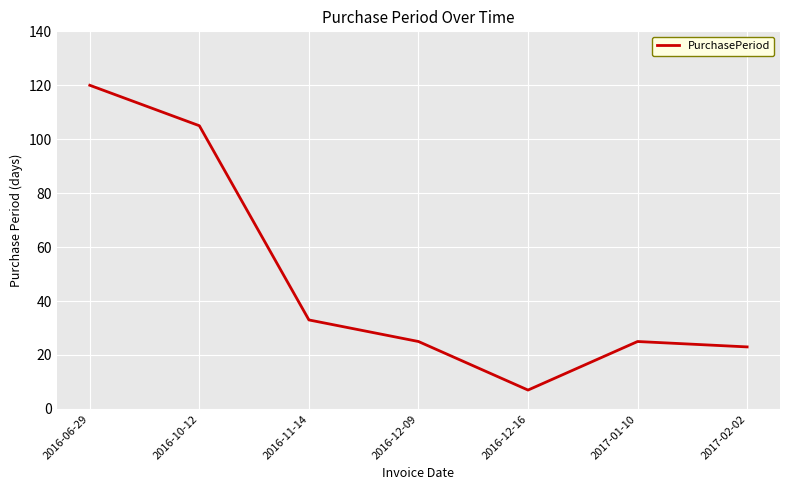

Where is the first local maximum?

2017-01-10